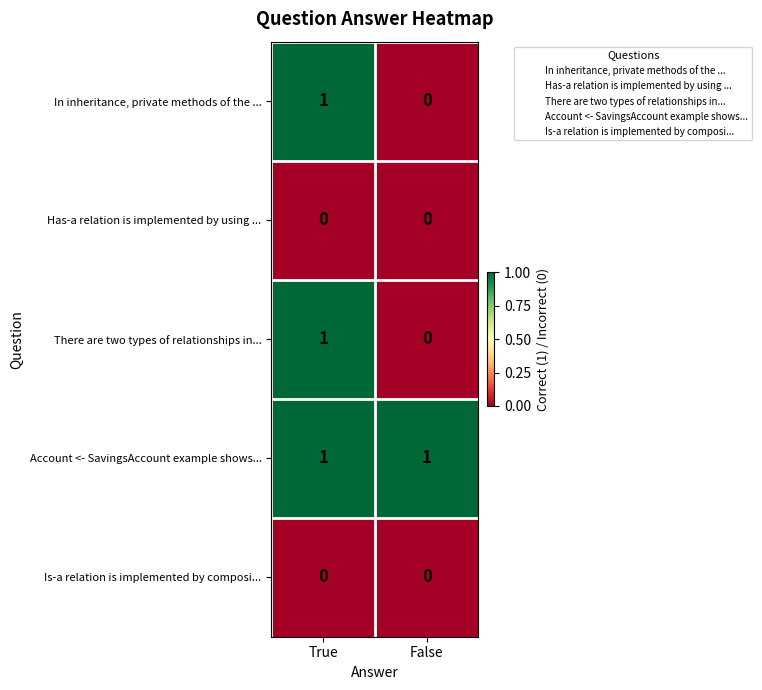

List the labels in order of In inheritance, private methods of the ... value, smallest first.

False, True